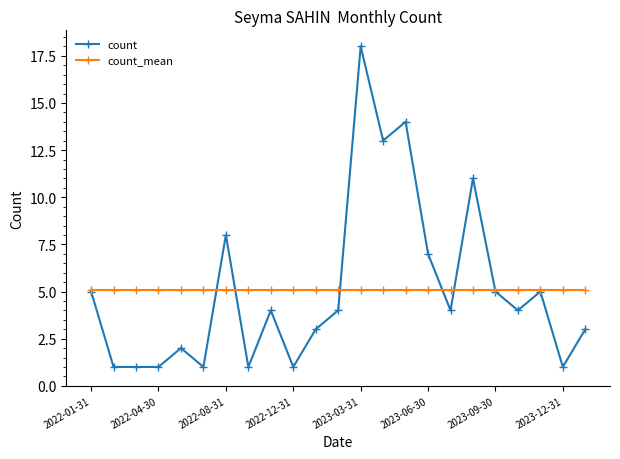

Which series has the largest range (max minus min)?

count